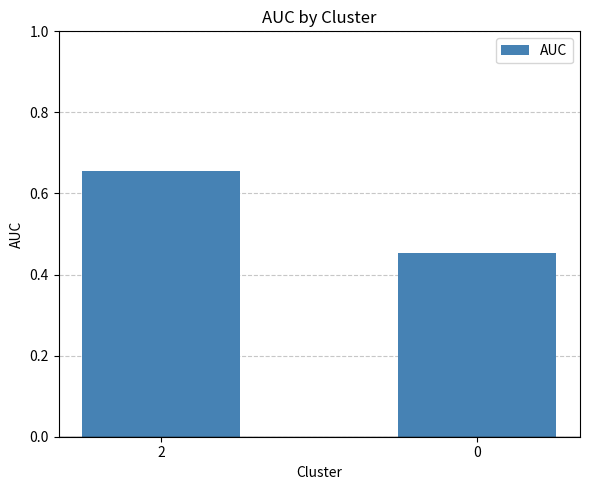

What is the sum of the values at 0 and 2?

1.1